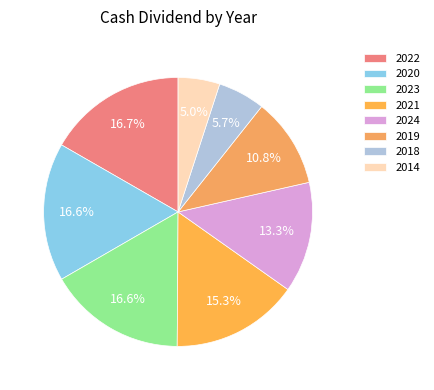

Which category has the smallest portion of the pie?

2014